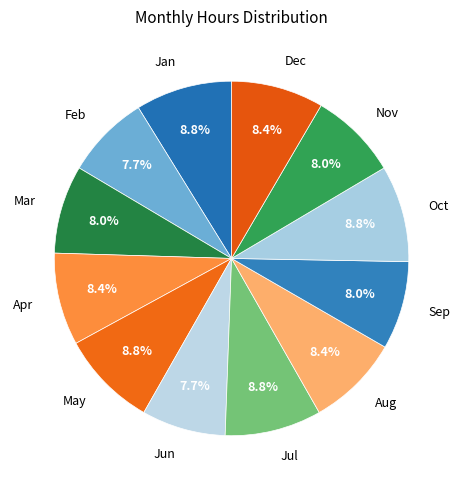

Does Jan represent more than half of the total?

No